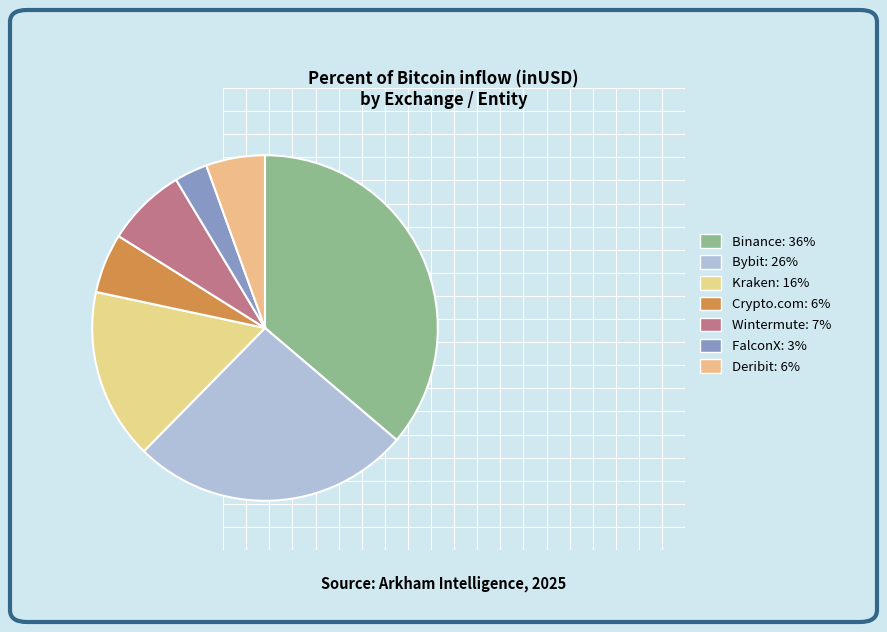

Is the sum of Wintermute and Binance greater than half?

No